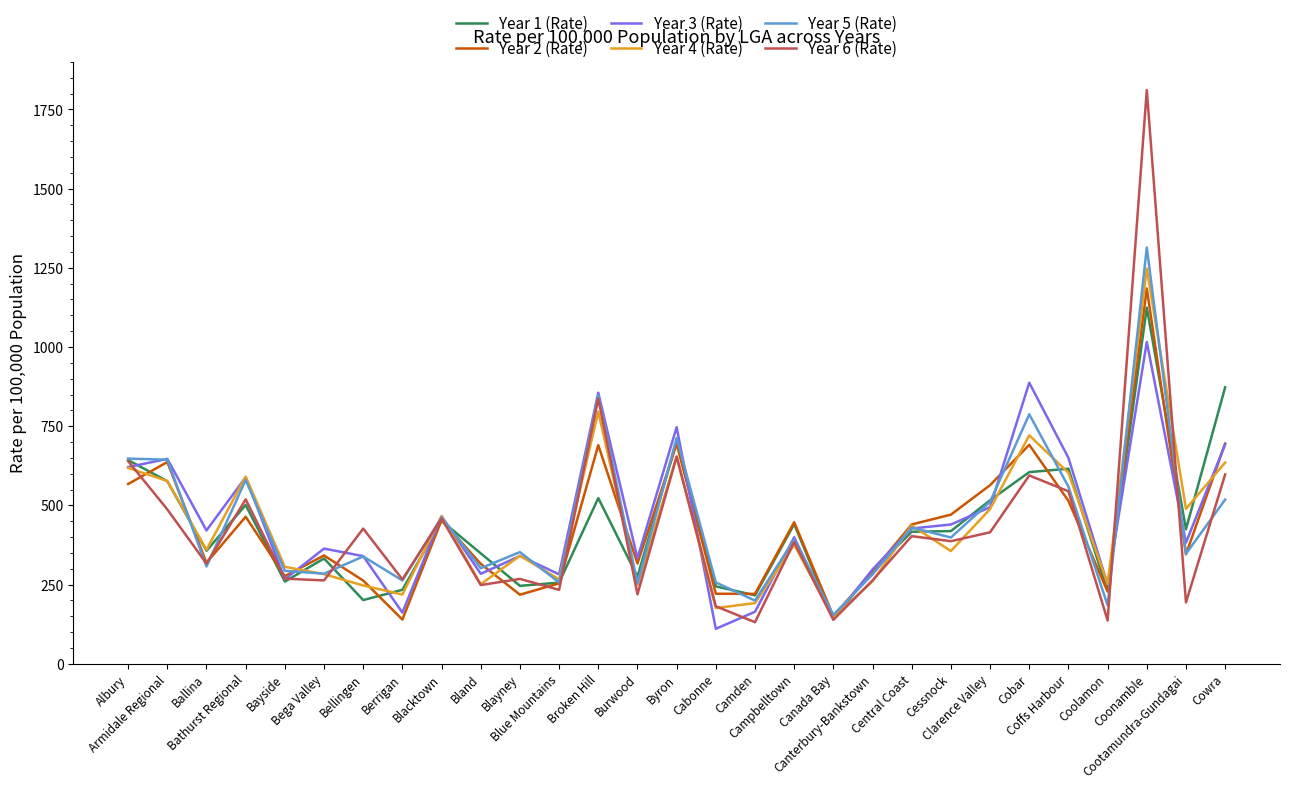

What is the sum of all Year 4 (Rate) values?

12599.4